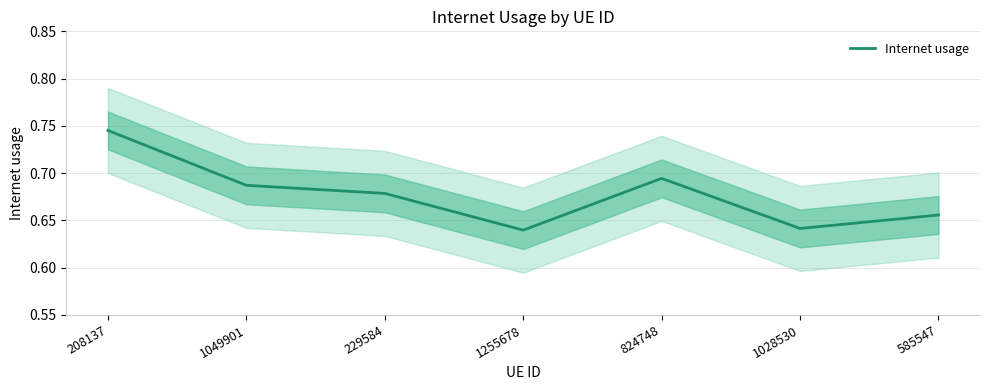

Reading right to left, what are all the values shown in this chart?

585547=0.7	1028530=0.6	824748=0.7	1255678=0.6	229584=0.7	1049901=0.7	208137=0.7